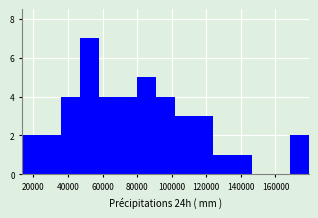

Over which range of the x-axis is the bar tallest?

46000 to 58000